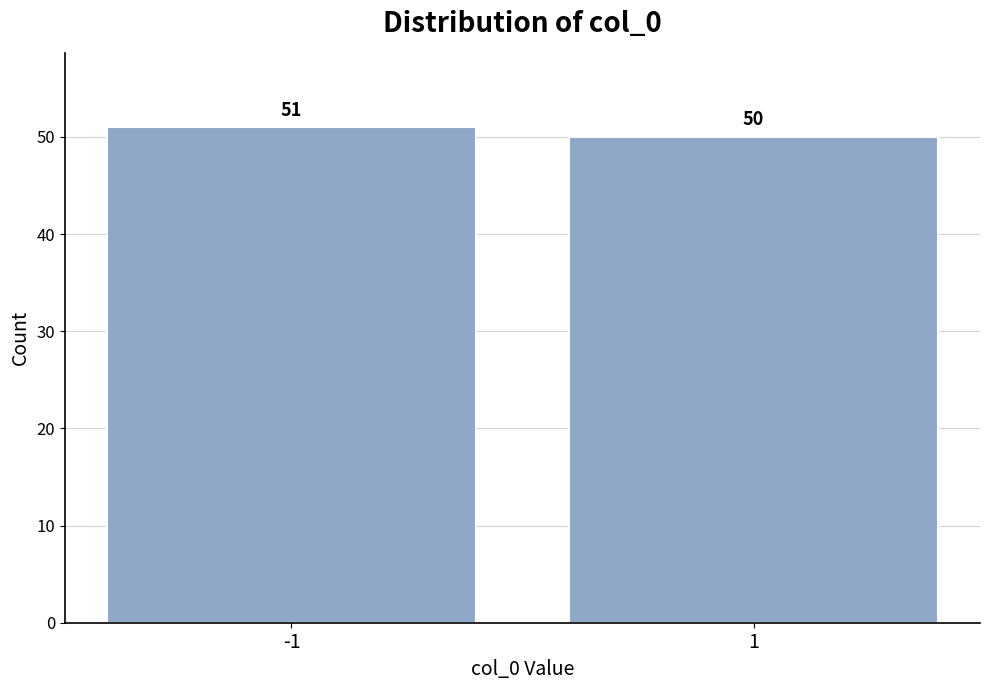

Reading right to left, list all the values displayed in this chart.

50	51